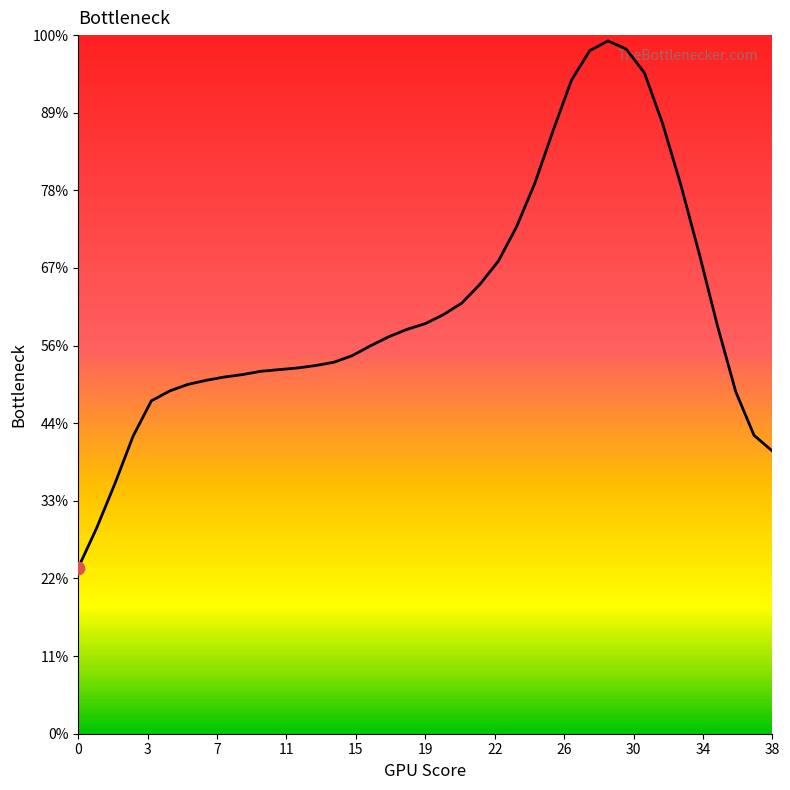

Between 0 and 3, which is larger?

3